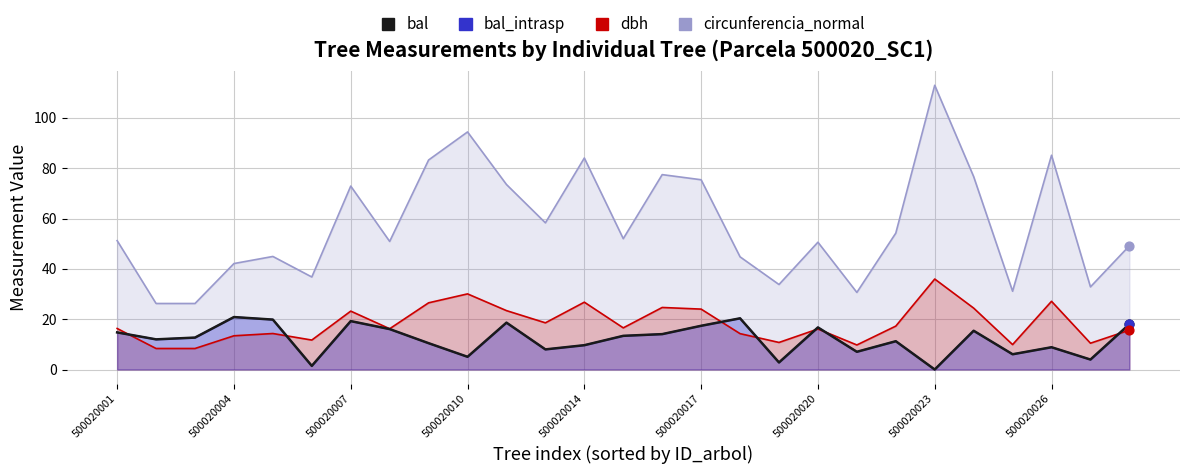

What is the change in value from 500020023 to 14?

-2.0